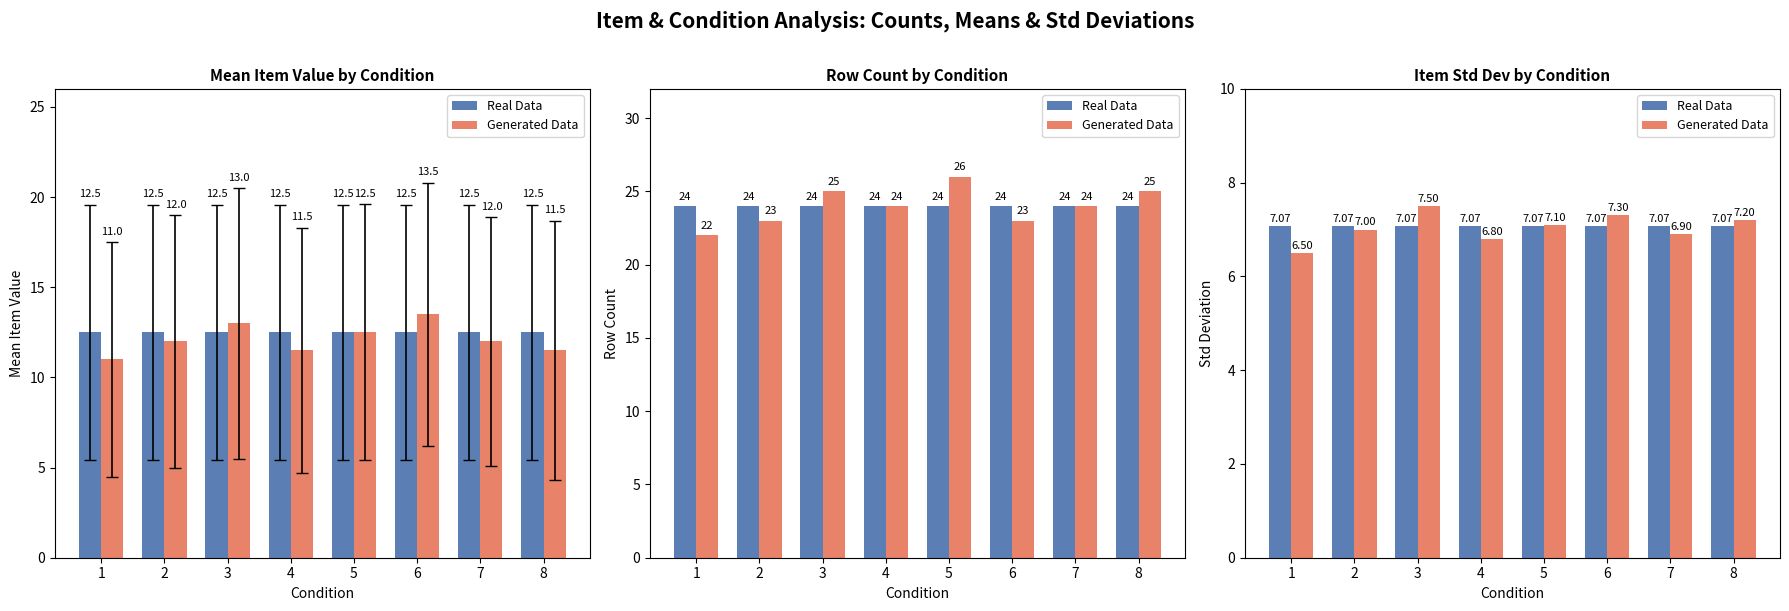

What is the average value of the Generated Data series?

7.0